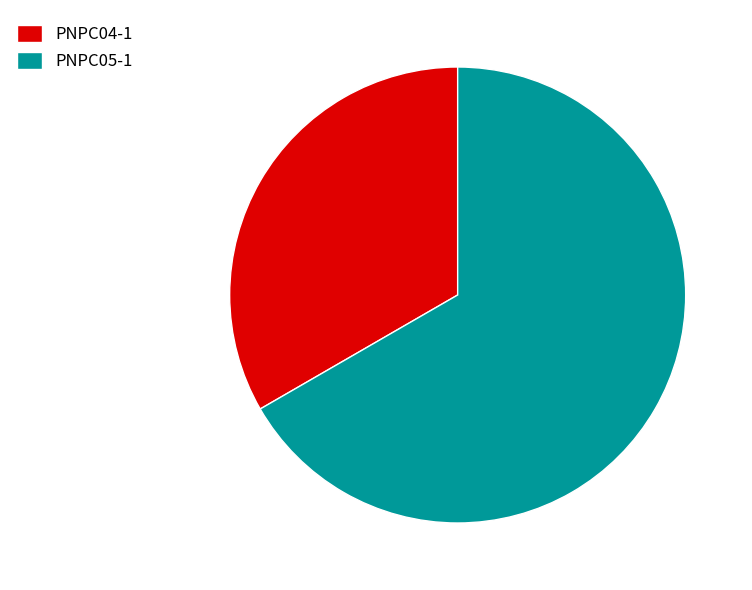

What is the majority slice?

PNPC05-1